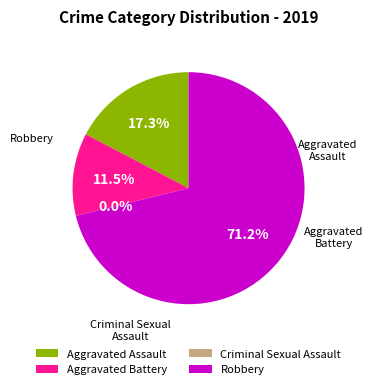

To the nearest percent, what is the difference between the largest and smallest slice percentages?

71%